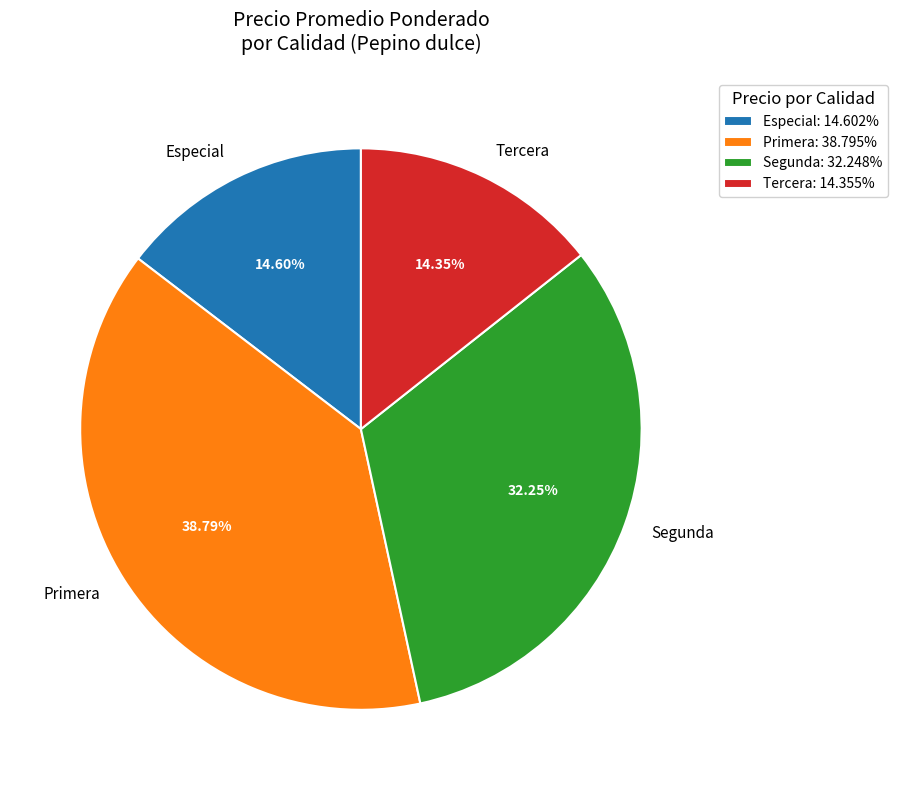

What is the ratio of the value at Segunda to the value at Especial?

2.2